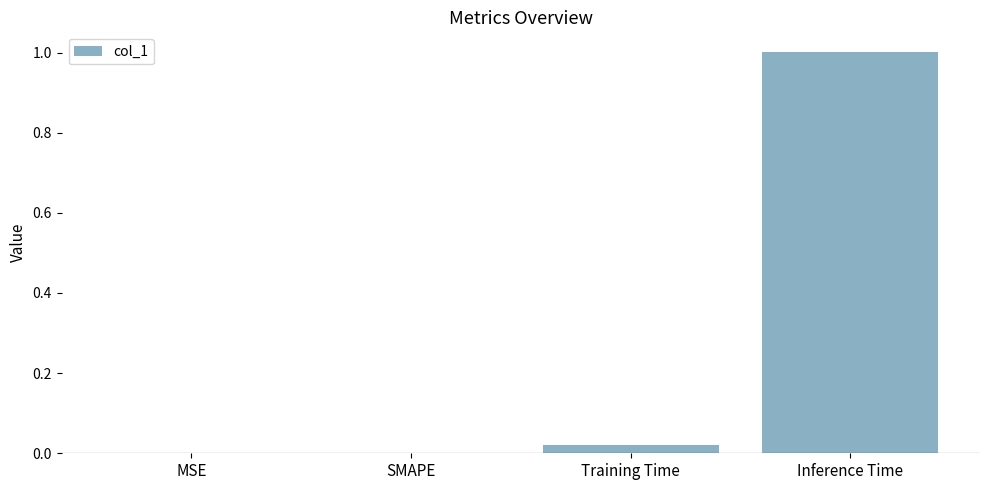

What is the sum of all values?

1.0